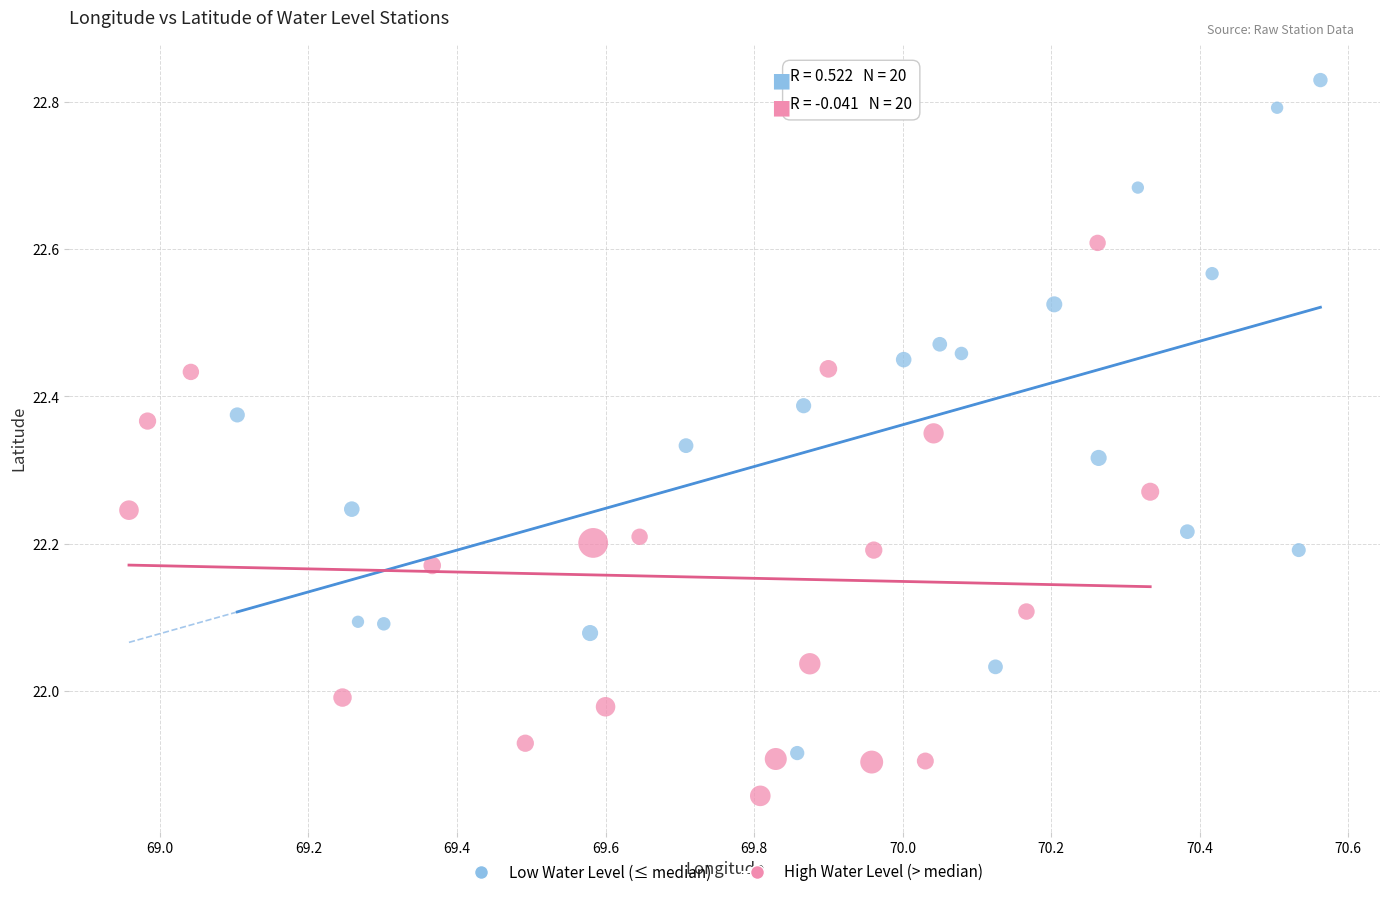

Which series reaches the minimum Y coordinate?

High Water Level (> median)